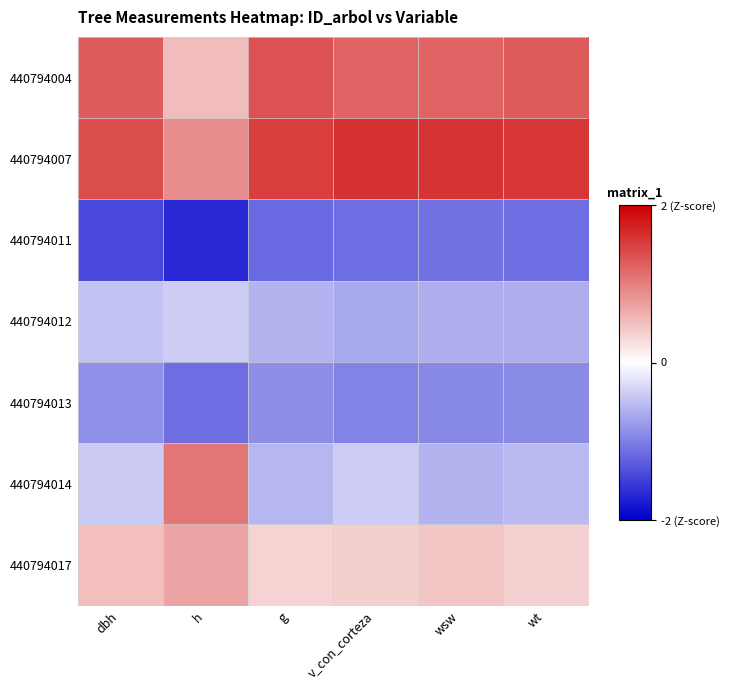

Reading left to right, extract all data points from this chart.

440794004: dbh=1.3	h=0.5	g=1.3	v_con_corteza=1.2	wsw=1.2	wt=1.3
440794007: dbh=1.4	h=0.9	g=1.5	v_con_corteza=1.6	wsw=1.6	wt=1.6
440794011: dbh=-1.4	h=-1.7	g=-1.2	v_con_corteza=-1.1	wsw=-1.1	wt=-1.1
440794012: dbh=-0.5	h=-0.4	g=-0.6	v_con_corteza=-0.7	wsw=-0.6	wt=-0.6
440794013: dbh=-0.9	h=-1.1	g=-0.9	v_con_corteza=-1.0	wsw=-0.9	wt=-0.9
440794014: dbh=-0.4	h=1.1	g=-0.6	v_con_corteza=-0.4	wsw=-0.6	wt=-0.5
440794017: dbh=0.5	h=0.7	g=0.3	v_con_corteza=0.4	wsw=0.4	wt=0.4